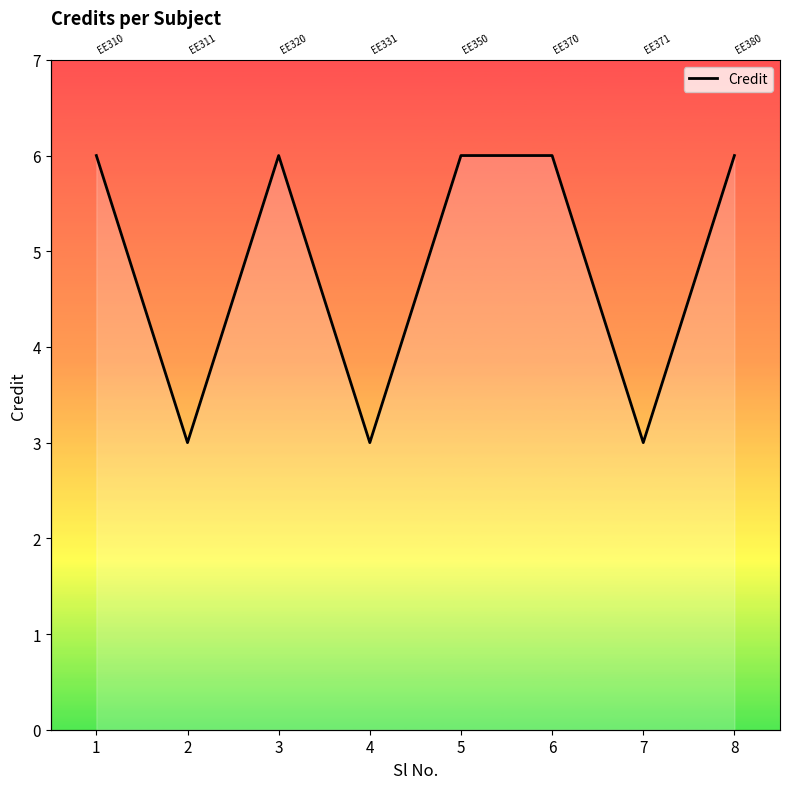

Where is the first local maximum?

3